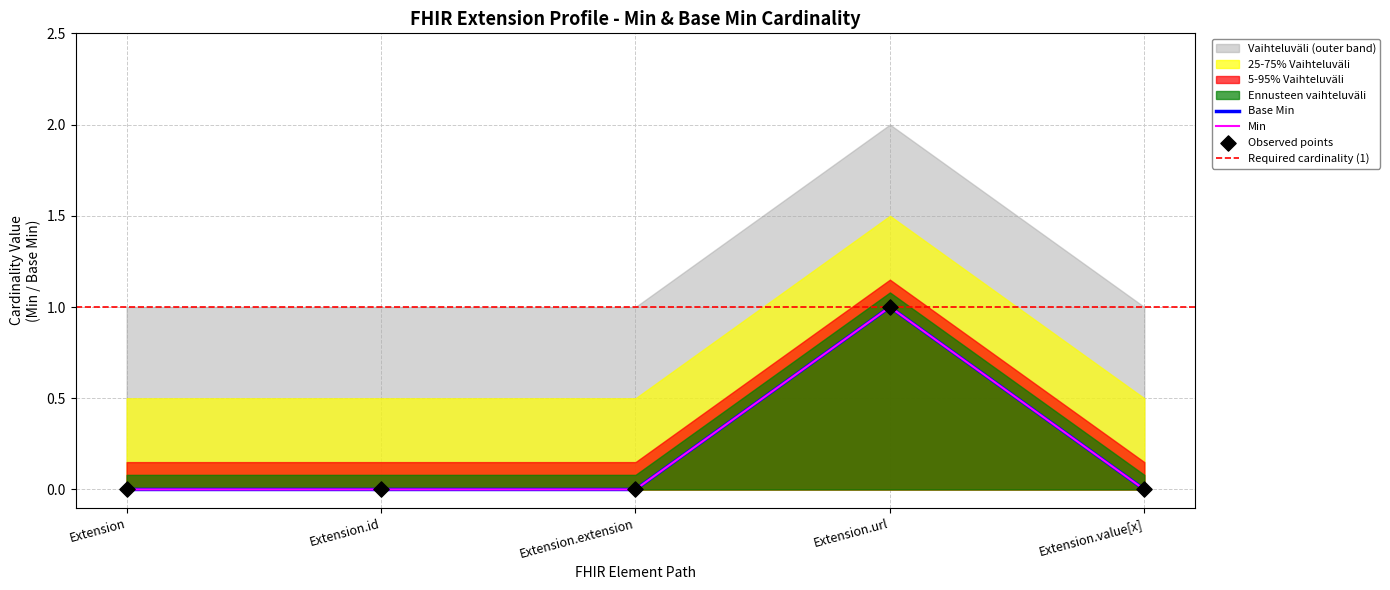

Is the value of Min at Extension greater than the value of Base Min at Extension?

No